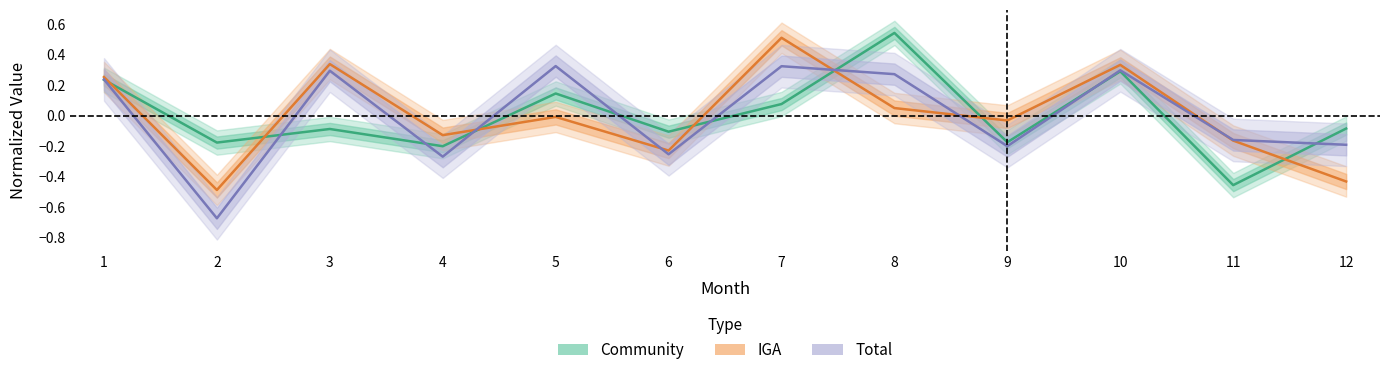

What is the maximum value for Total?

0.3